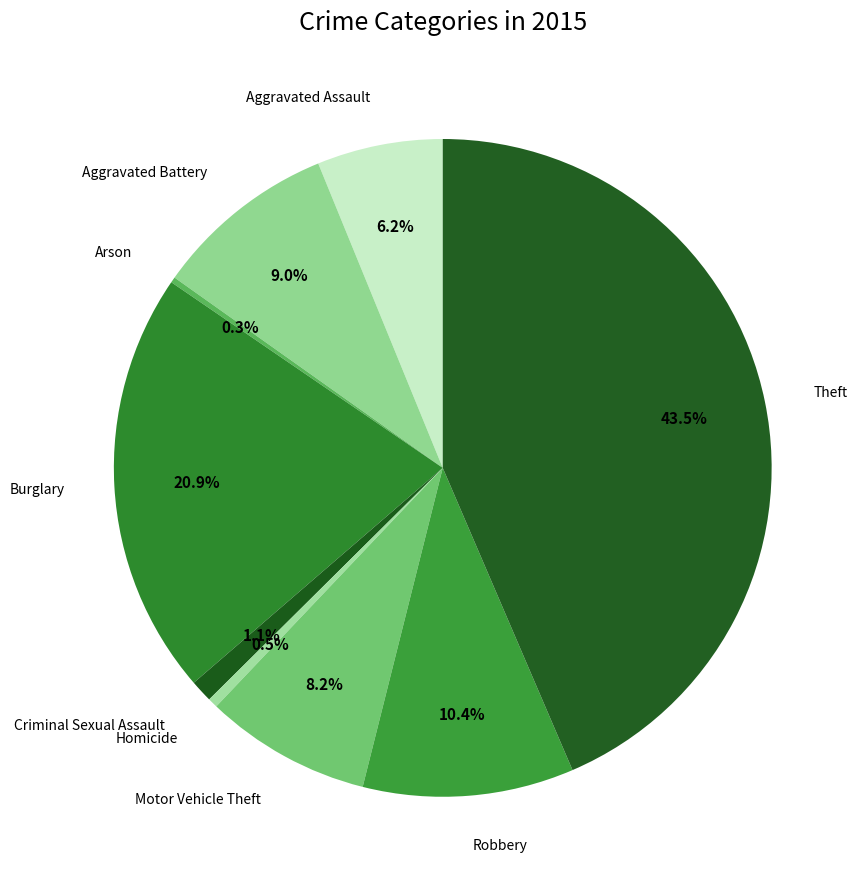

To the nearest percent, what is the combined percentage of Homicide and Theft?

44%